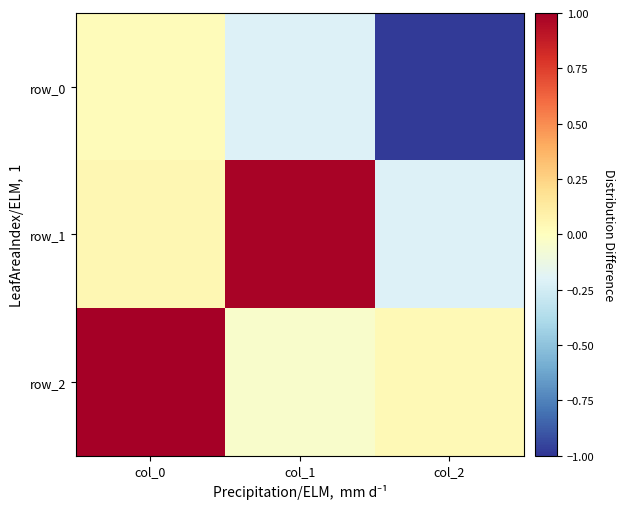

List the series in order of their peak value, highest first.

row_2, row_1, row_0